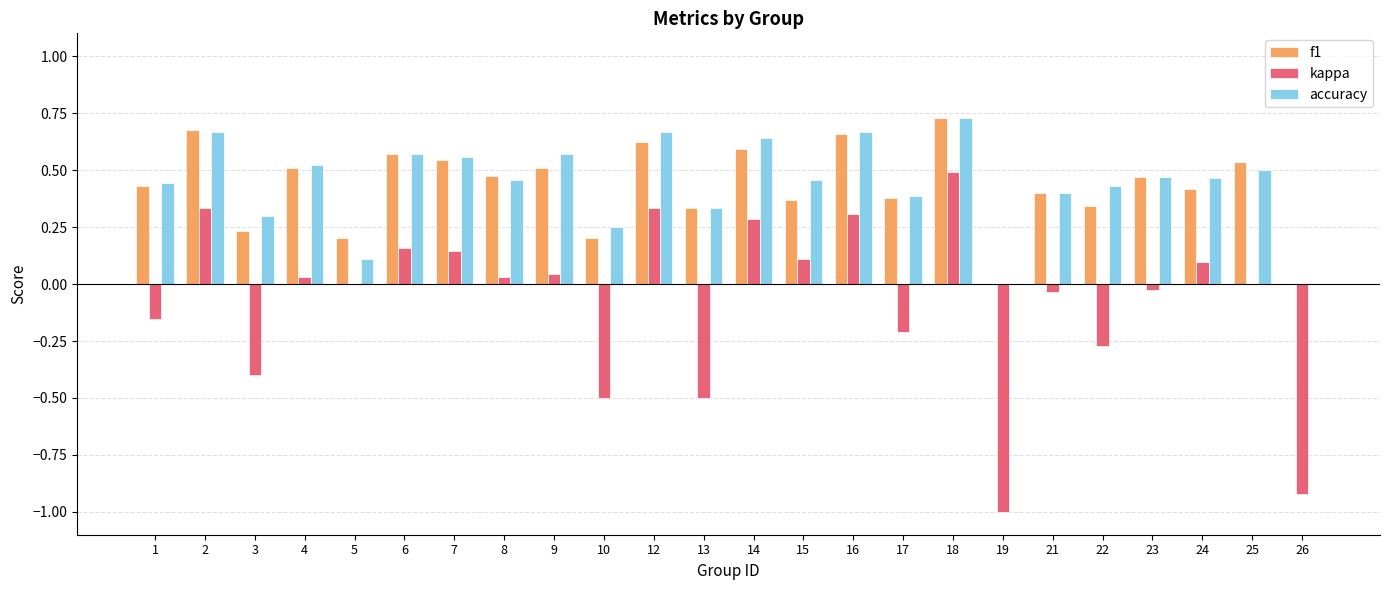

What are all the series names shown in the legend?

f1, kappa, accuracy